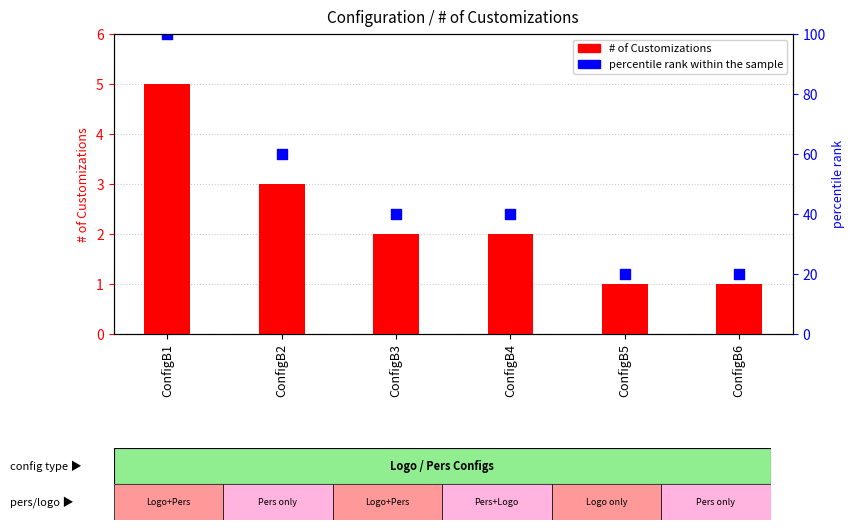

What are all the series names shown in the legend?

# of Customizations, percentile rank within the sample